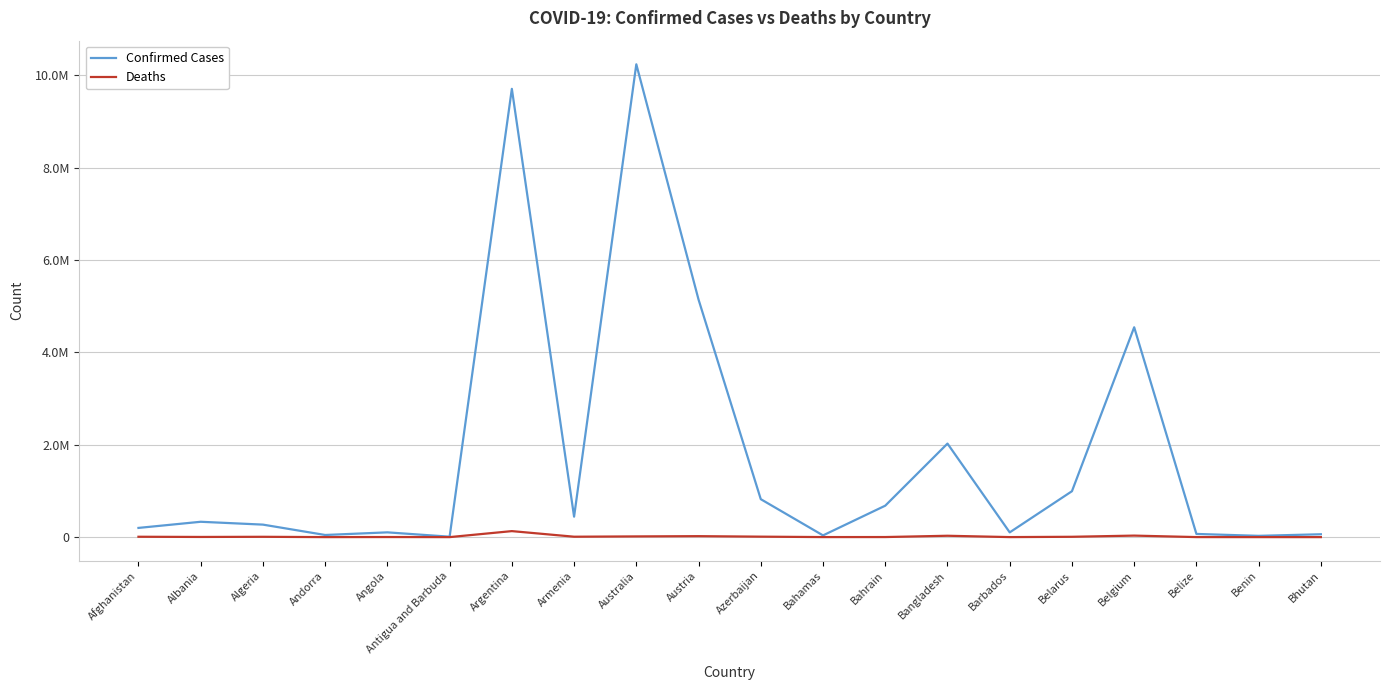

What is the sum of the Deaths values at Belgium and Bahamas?

33506